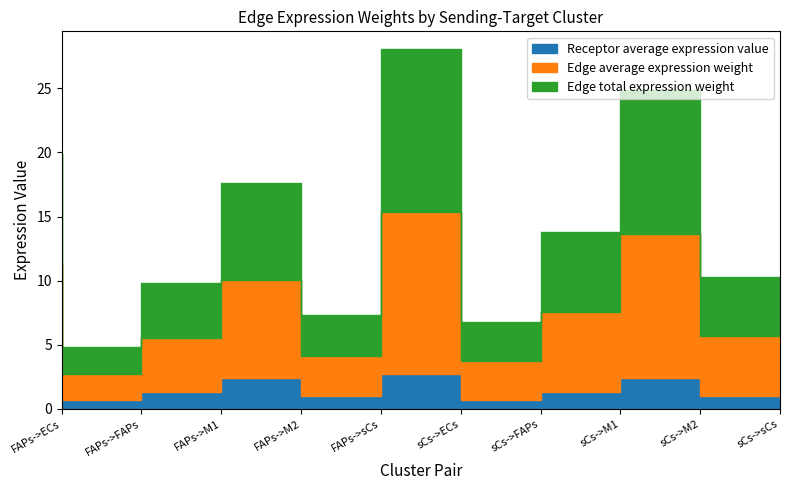

Does the chart display data point markers on the line(s)?

No